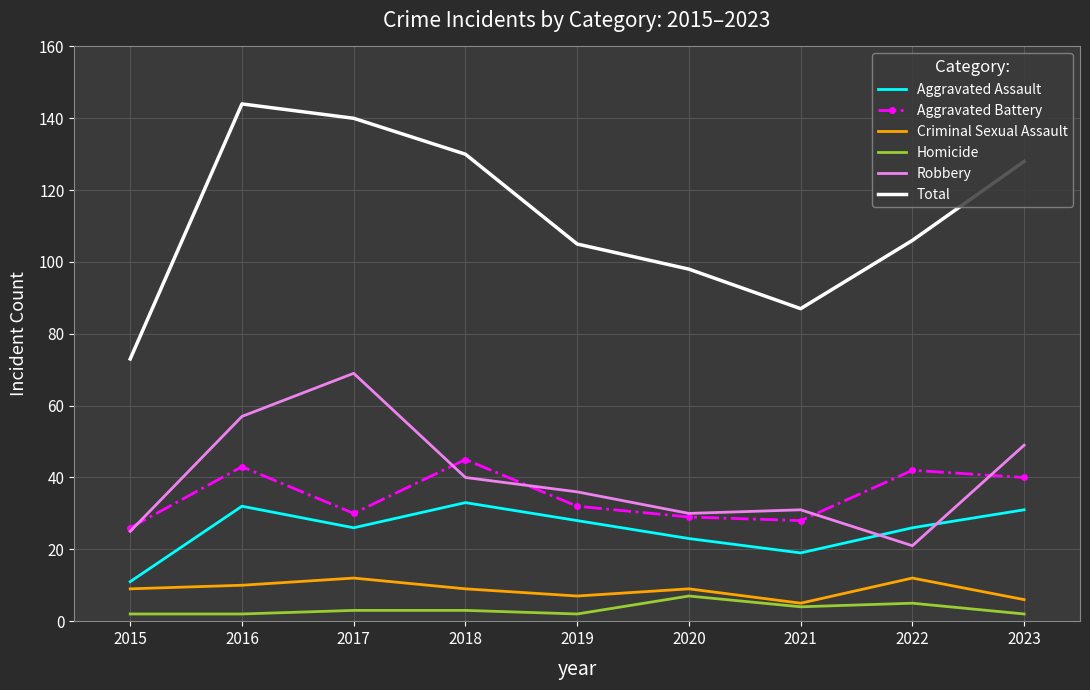

What is the approximate value of Homicide at 2020?

7